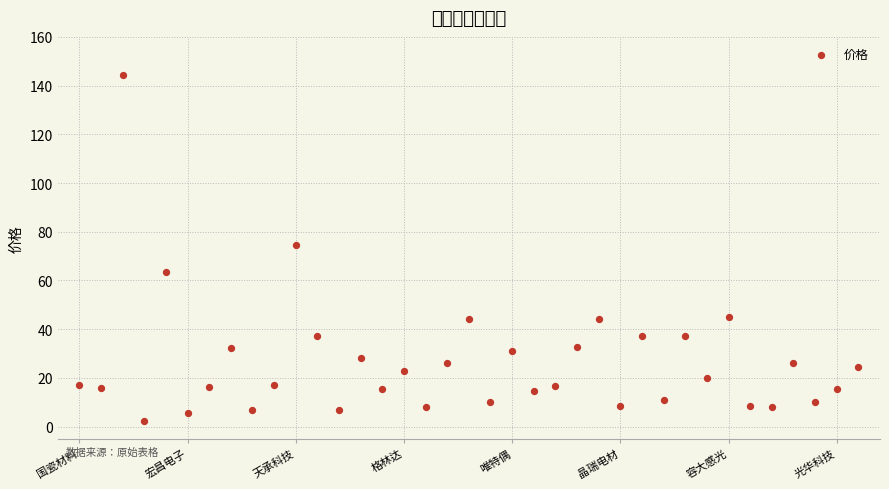

What Y value in the scatter plot is closest to 73?

74.7